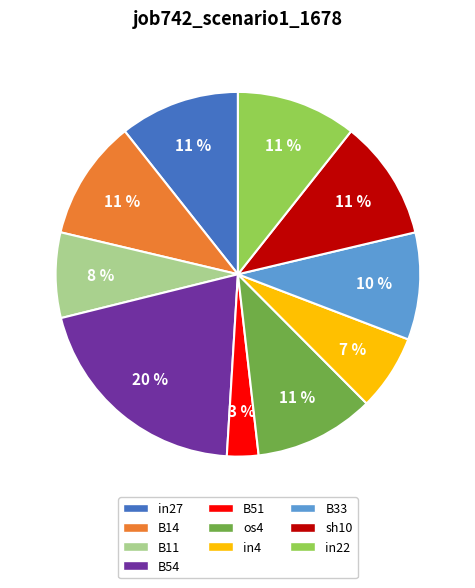

To the nearest percent, what is the difference between the B51 and in27 slice percentages?

8%